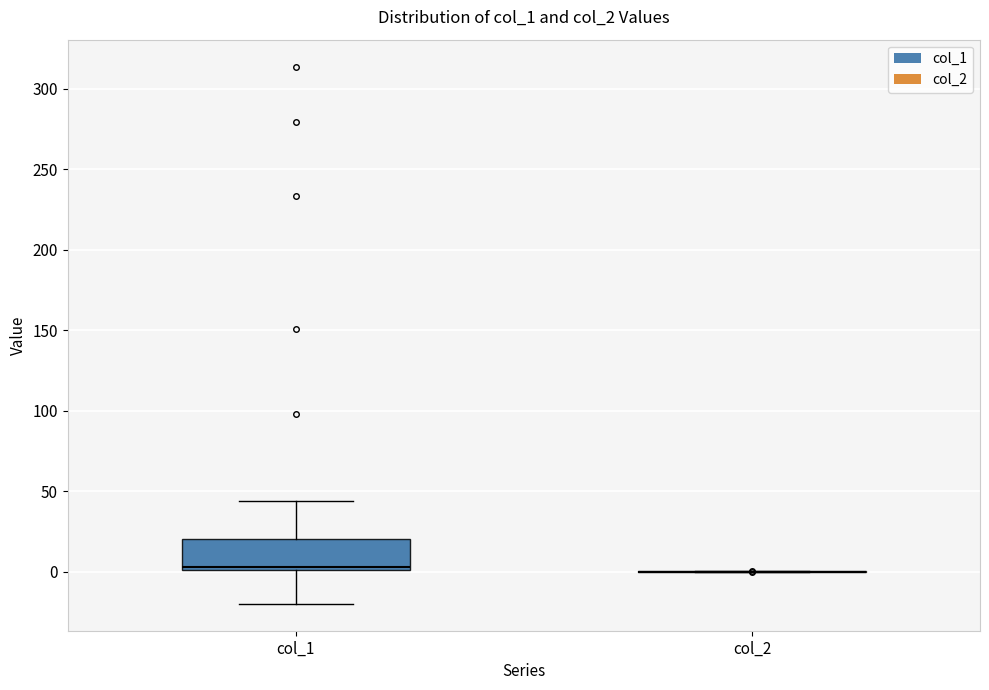

Where does the median line of the box for col_1 sit on the y-axis? The values are not printed on the chart, so give them approximately, as read against the axis.

5